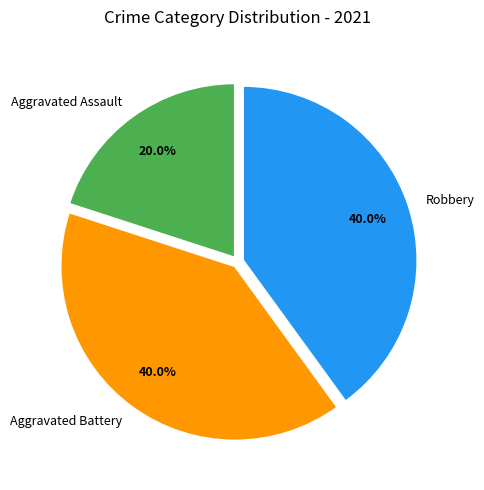

What is the smallest slice in the pie chart?

Aggravated Assault